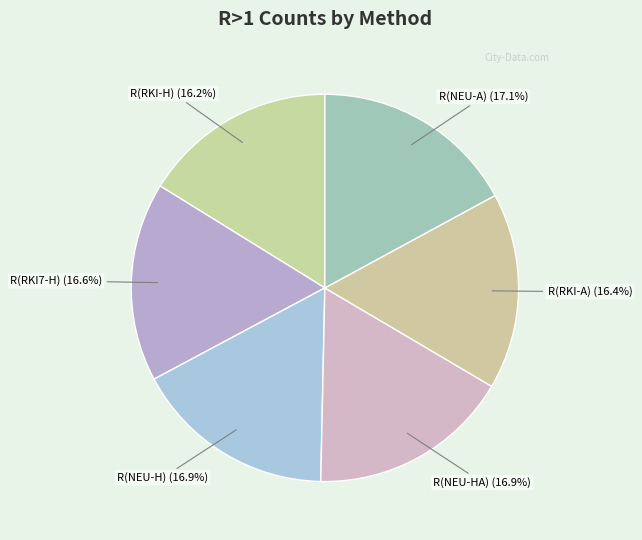

Count the number of slices in the pie.

6